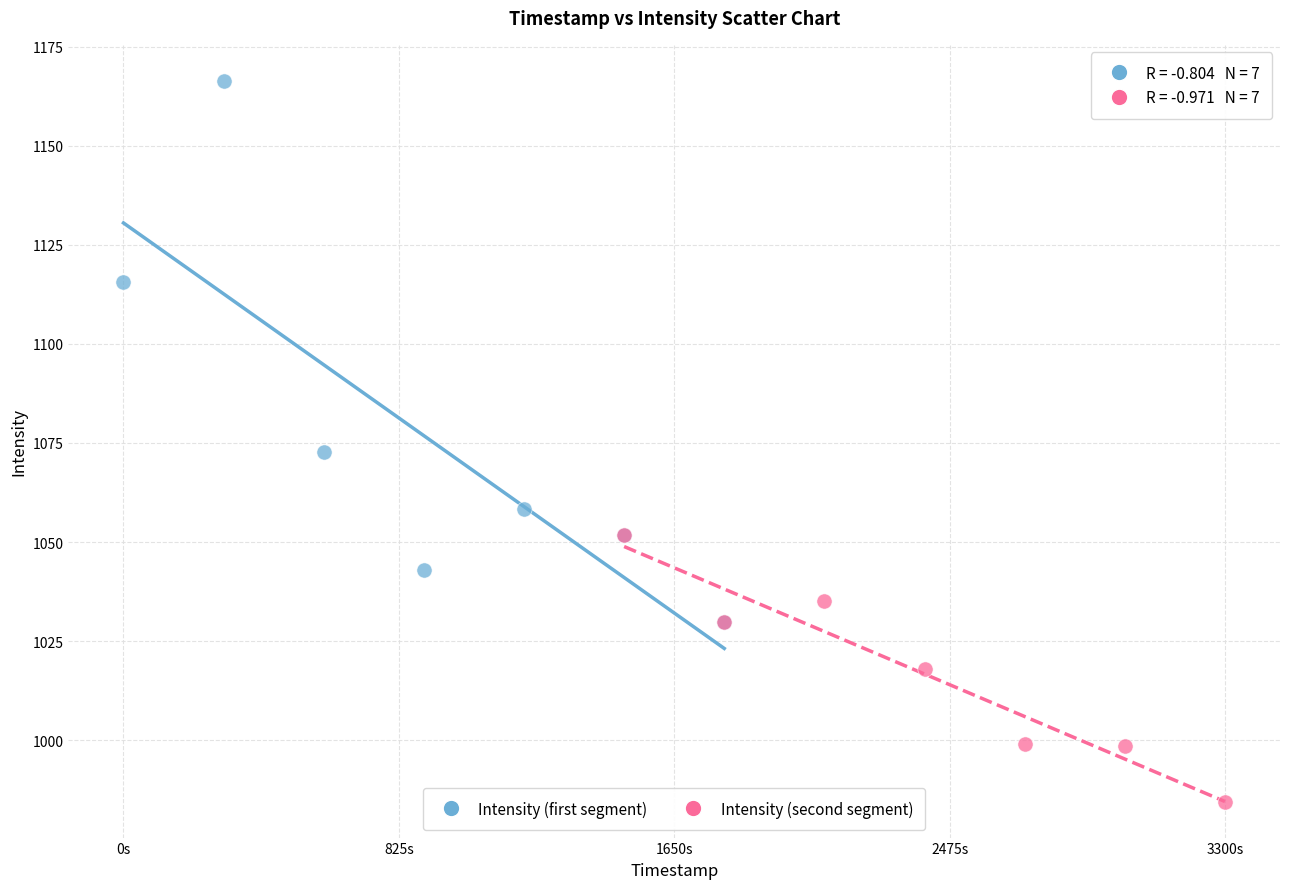

Which series contains the lowest Y value?

Intensity (second segment)